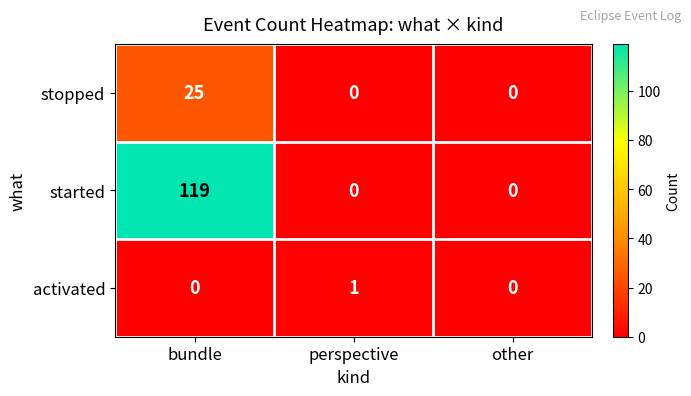

How many distinct data groups are displayed?

3